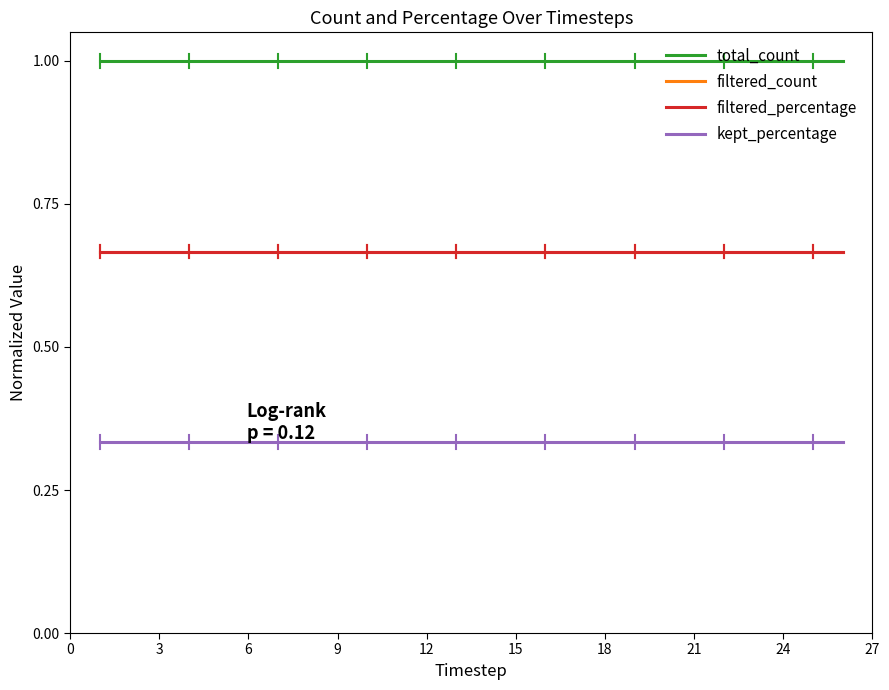

Does the chart have visible grid lines?

No